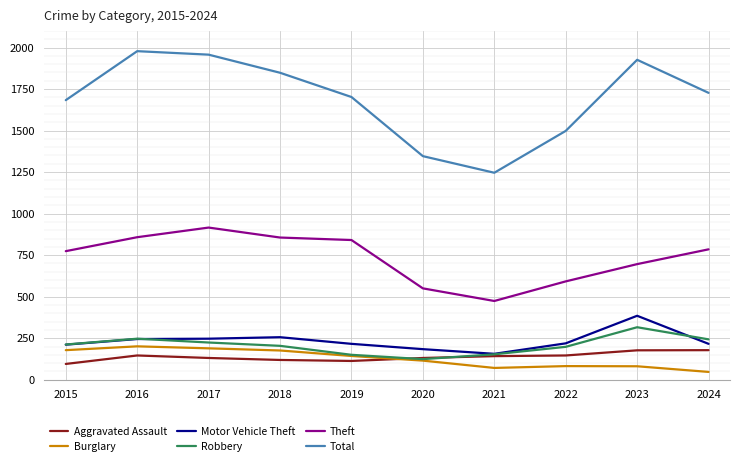

What is the approximate value of Aggravated Assault at 2019, to the nearest 10?

110